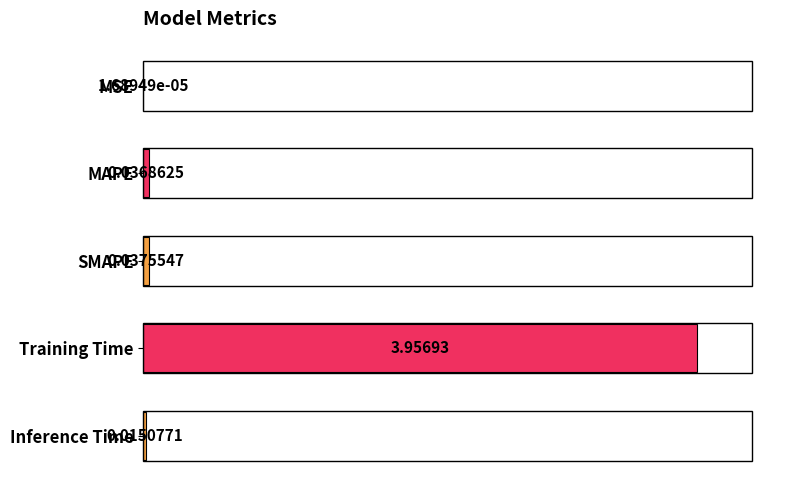

Where is the data nearest to the value 1?

SMAPE